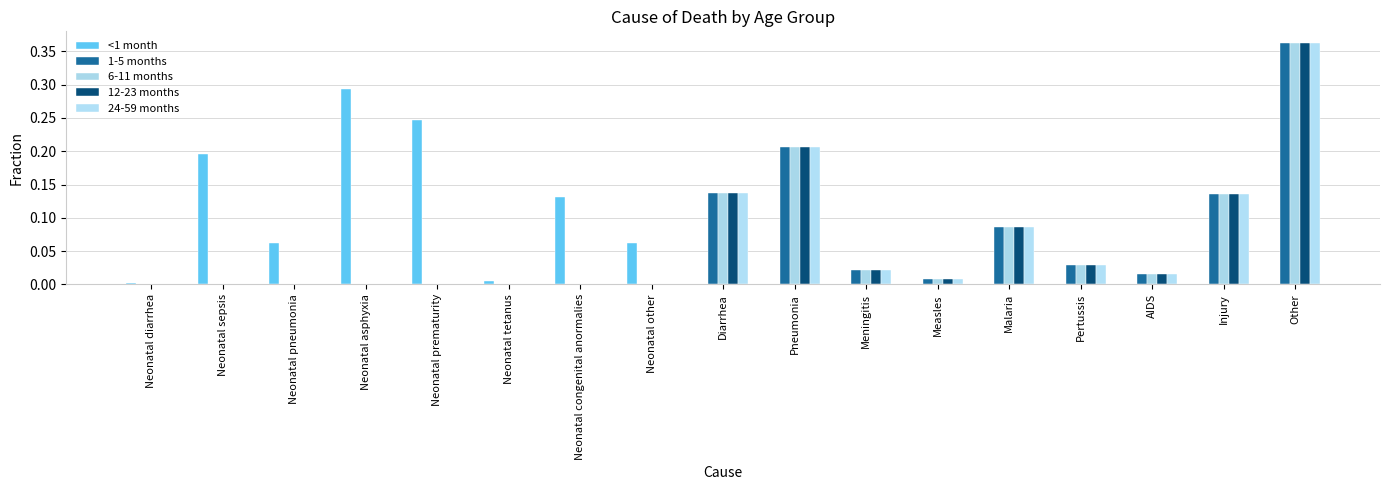

At Measles, list the series in order from largest to smallest.

1-5 months, 6-11 months, 12-23 months, 24-59 months, <1 month